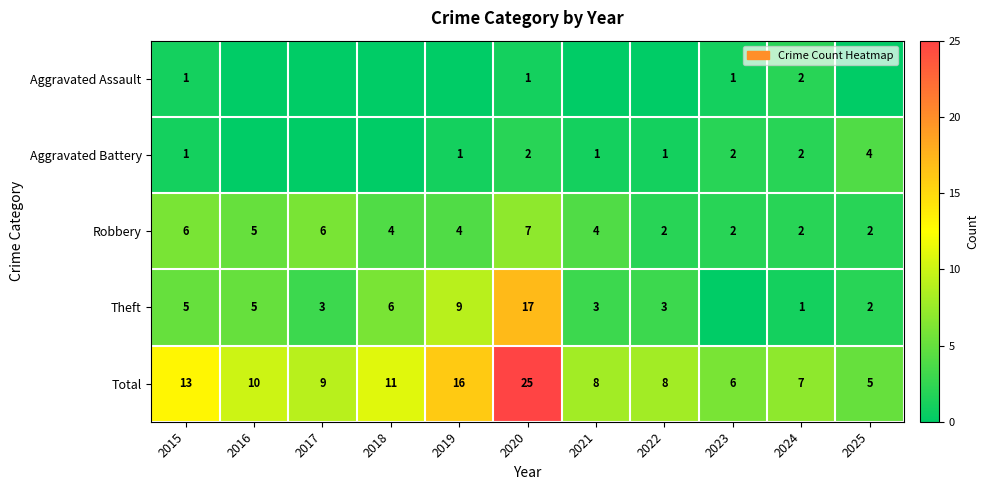

What is the difference between the Robbery values at 2022 and 2018?

2